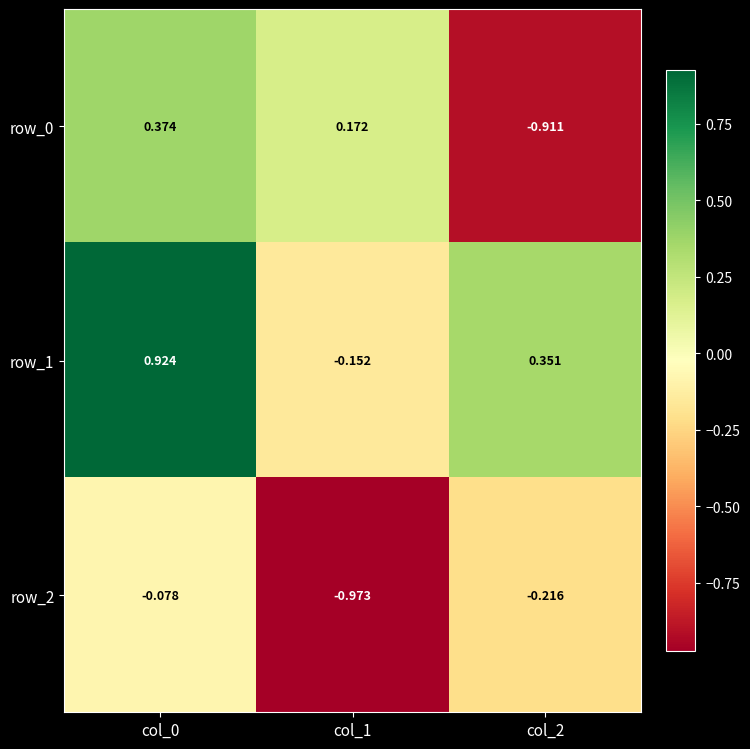

At which category is the sum across all series the highest?

col_0